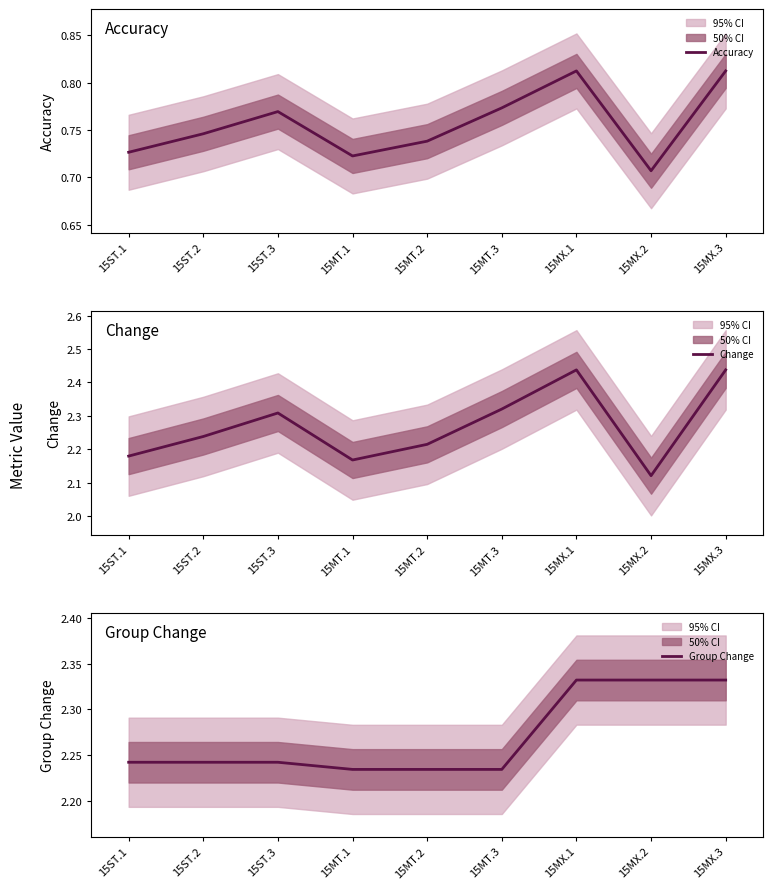

What is the difference between the maximum and second lowest values in the Change series?

0.3